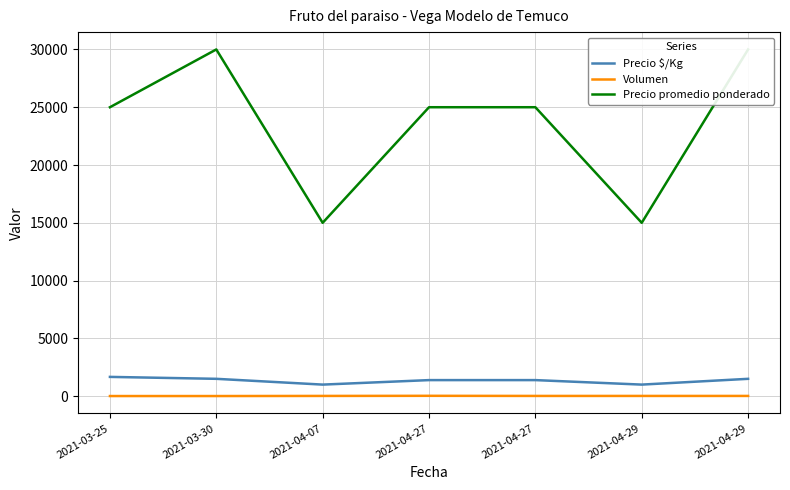

What is the highest value of the Precio promedio ponderado series?

30000